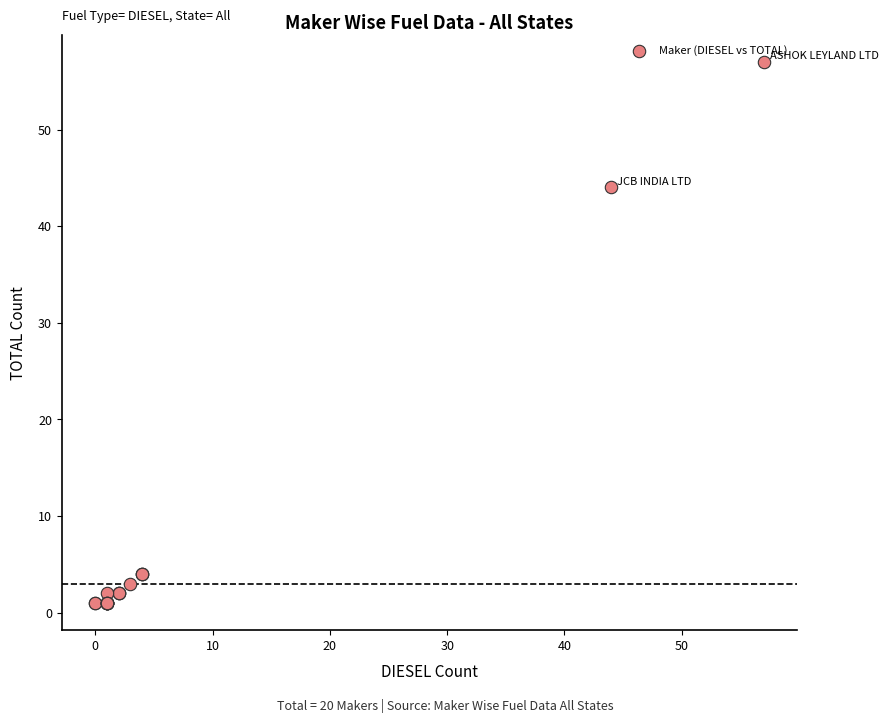

What Y value in the scatter plot is closest to 29?

44